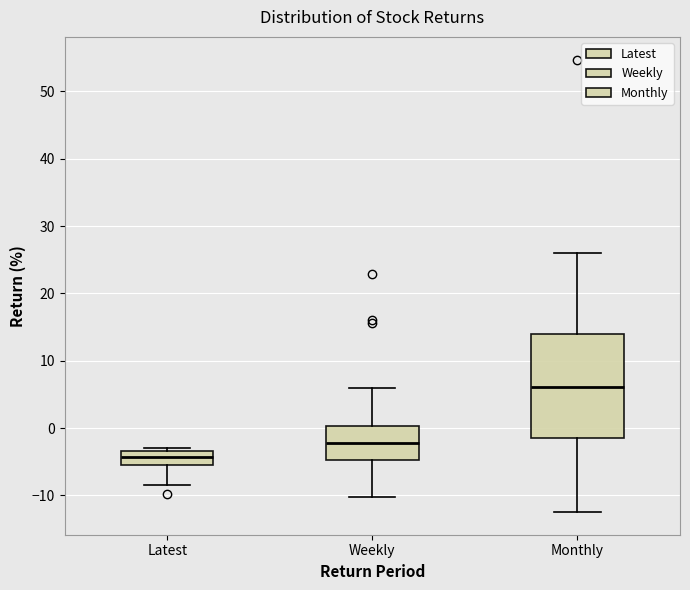

Reading left to right, transcribe this box plot: for each box, give where its median line is, the range the box spans, and where its two whiskers end, as read against the y-axis. The values are not printed on the chart, so give them approximately, as read against the axis.

Latest: median -4, box -5 to -3, whiskers -9 to -3 (just above the box's upper edge)
Weekly: median -2, box -5 to 0, whiskers -10 to 6
Monthly: median 6, box -1 to 14, whiskers -12 to 26